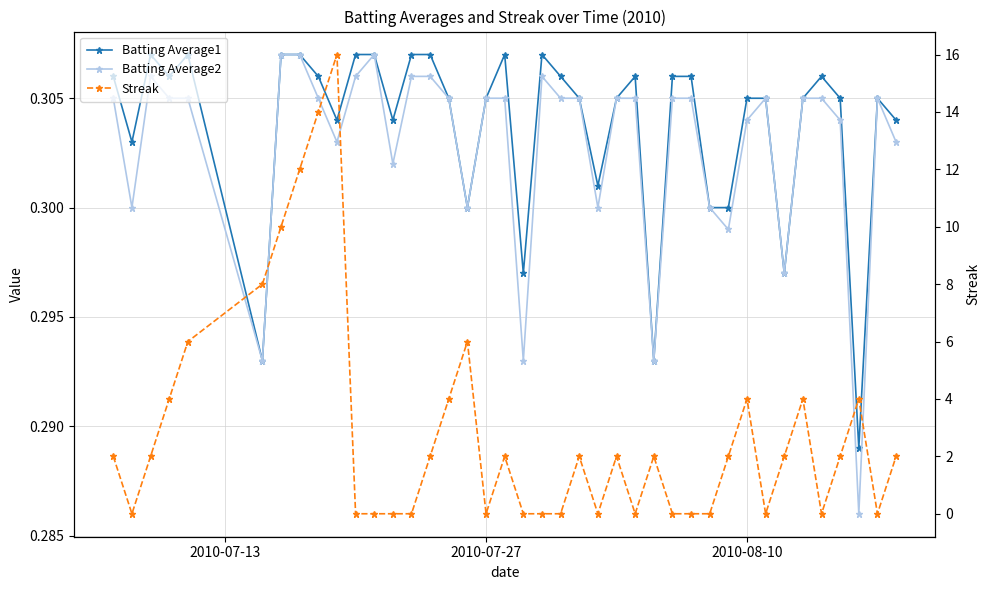

True or false: Batting Average2 and Batting Average1 cross at least once.

False